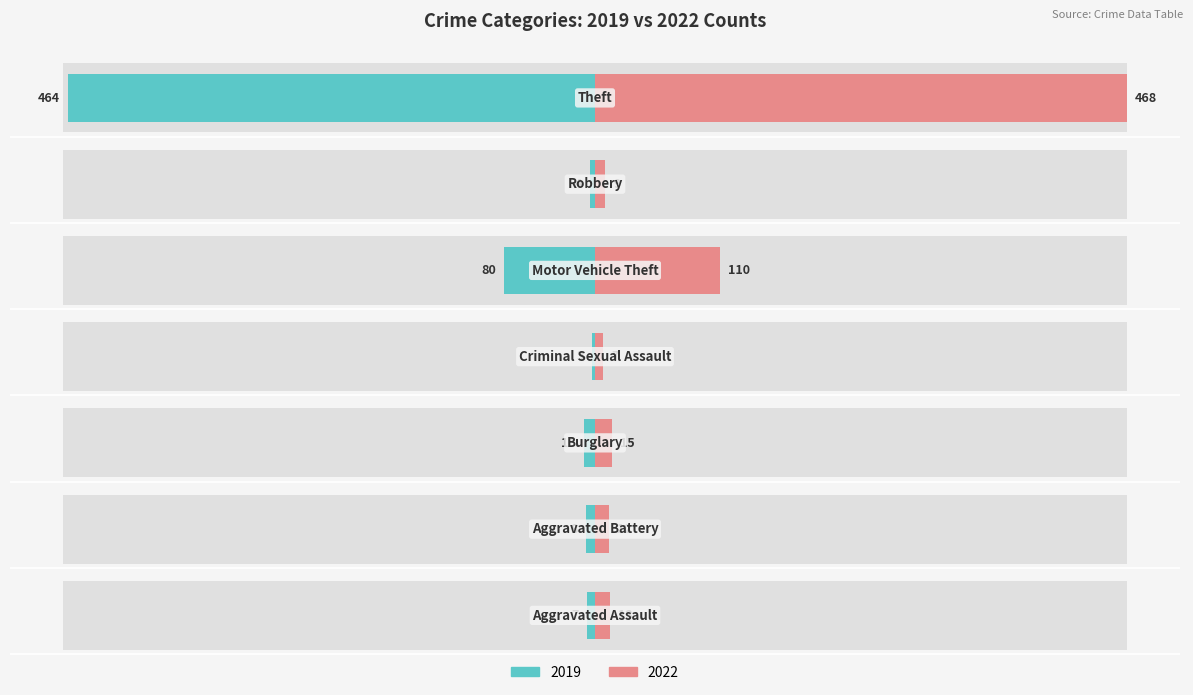

At which category does the chart reach its peak across all series?

6